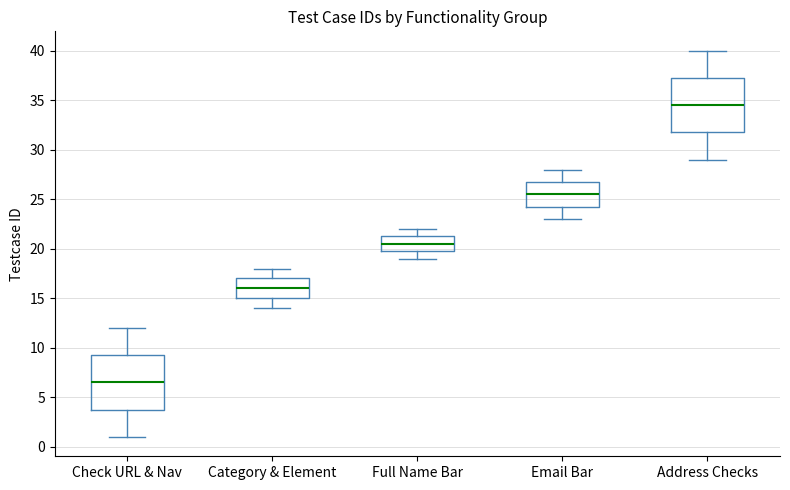

Reading left to right, transcribe this box plot: for each box, give where its median line is, the range the box spans, and where its two whiskers end, as read against the y-axis. The values are not printed on the chart, so give them approximately, as read against the axis.

Check URL & Nav: median 6.5, box 4.0 to 9.5, whiskers 1.0 to 12.0
Category & Element: median 16.0, box 15.0 to 17.0, whiskers 14.0 to 18.0
Full Name Bar: median 20.5, box 20.0 to 21.5, whiskers 19.0 to 22.0
Email Bar: median 25.5, box 24.5 to 27.0, whiskers 23.0 to 28.0
Address Checks: median 34.5, box 32.0 to 37.5, whiskers 29.0 to 40.0